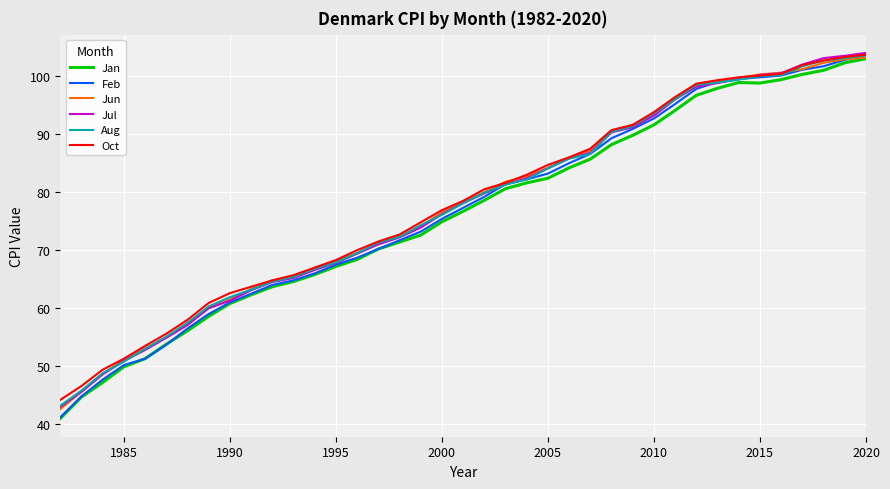

Which series has the largest range (max minus min)?

Feb